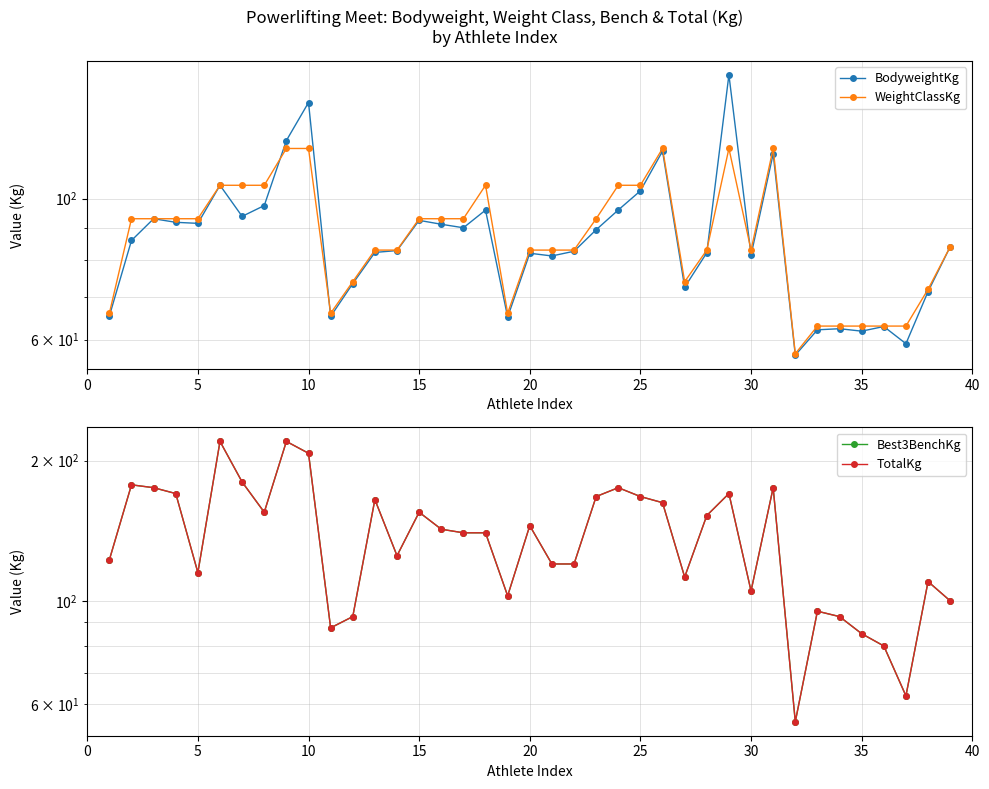

Which series has the largest range (max minus min)?

Best3BenchKg